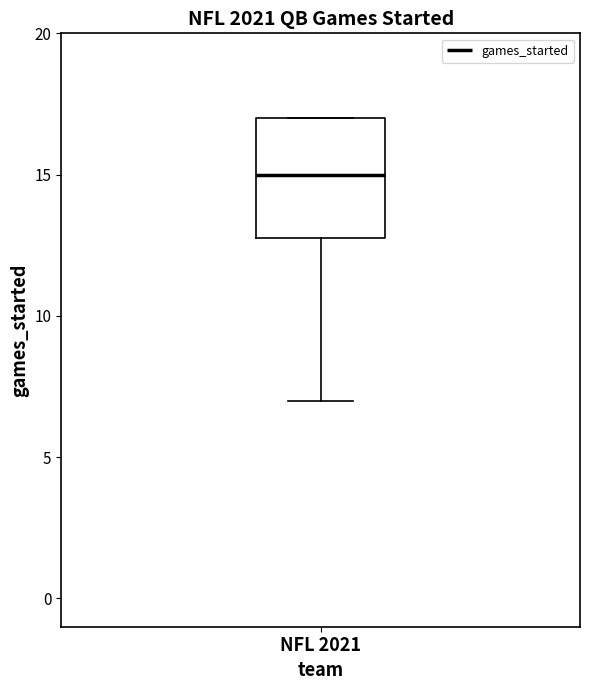

Transcribe this box plot: give where the median line is, the range the box spans, and where the two whiskers end, as read against the y-axis. The values are not printed on the chart, so give them approximately, as read against the axis.

median 15, box 13 to 17, whiskers 7 to 17